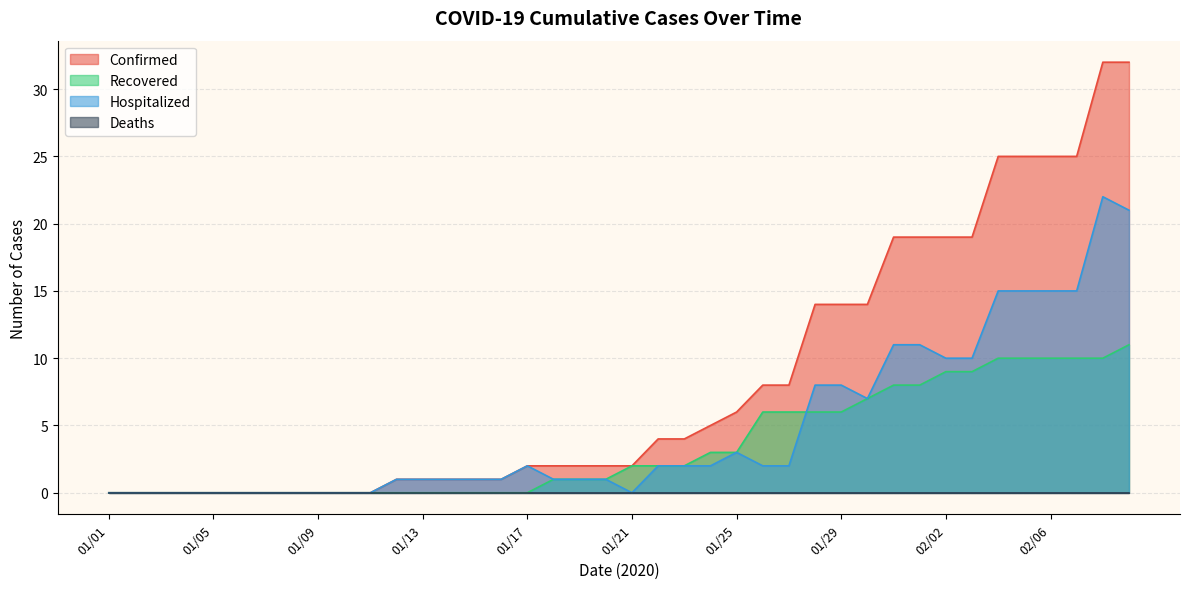

At which label is Hospitalized closest to 11?

01/31